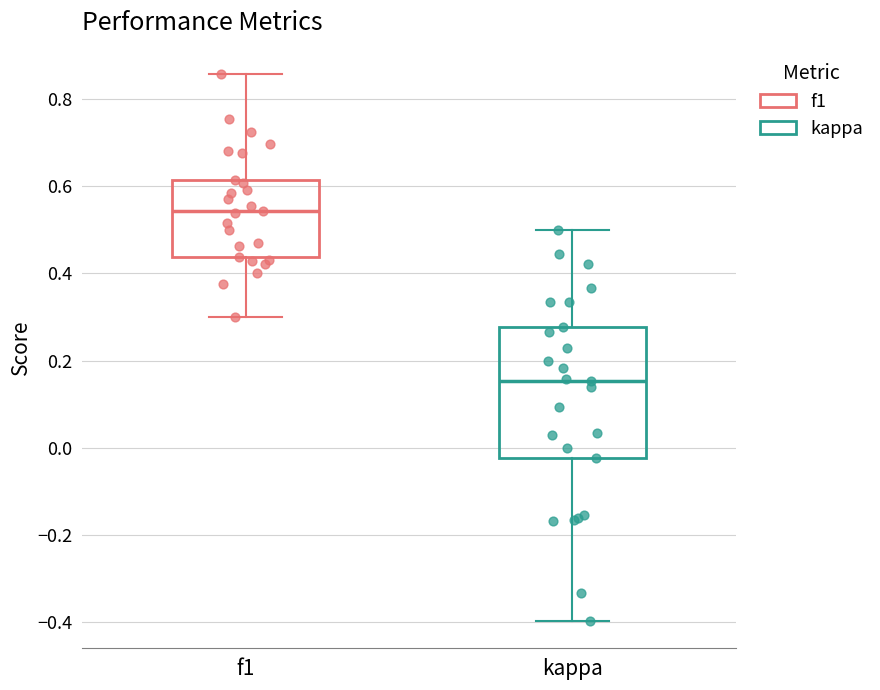

Where is the lower edge of the box for kappa on the y-axis? The values are not printed on the chart, so give them approximately, as read against the axis.

-0.02